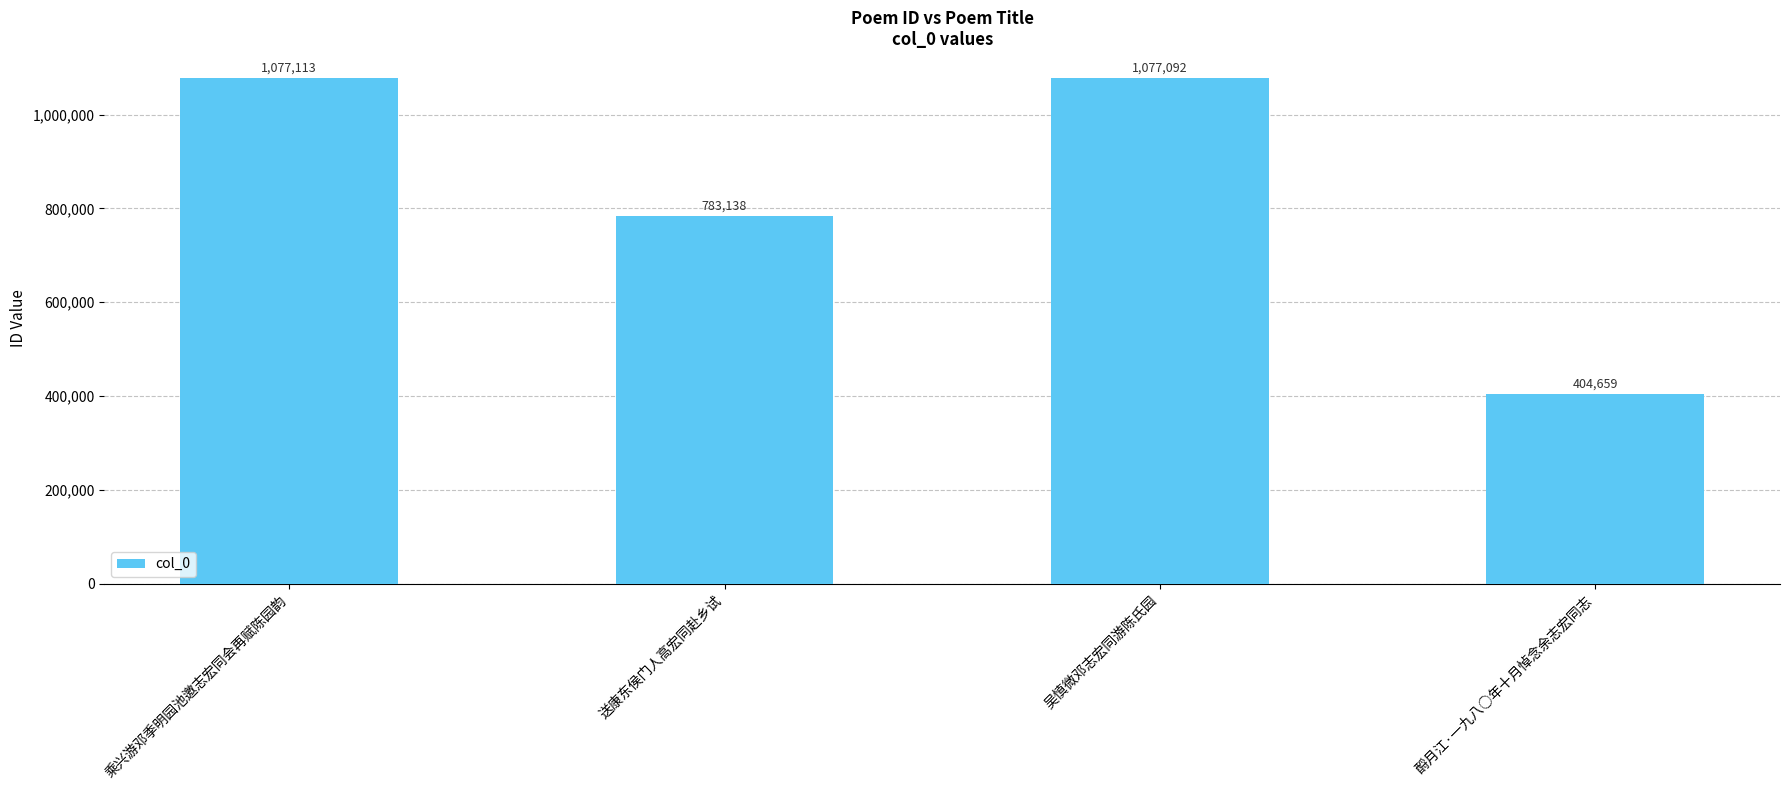

At which category does the chart reach its minimum across all series?

酹月江·一九八○年十月悼念余志宏同志